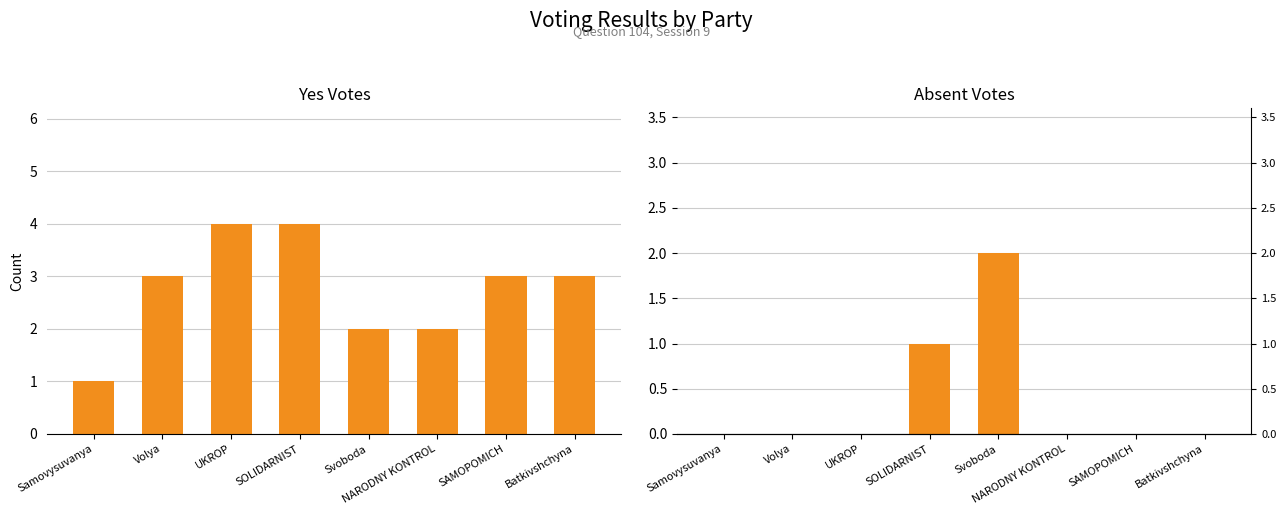

Rank the series at SOLIDARNIST from highest to lowest value.

yes, absent